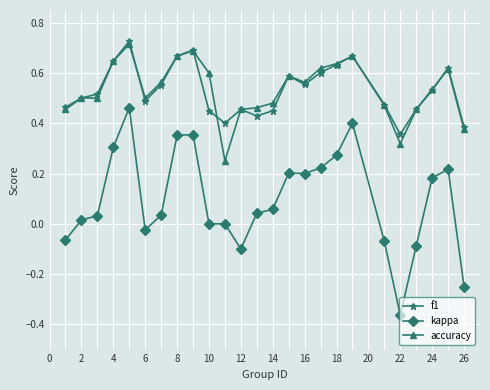

Which series has the widest spread of values?

kappa